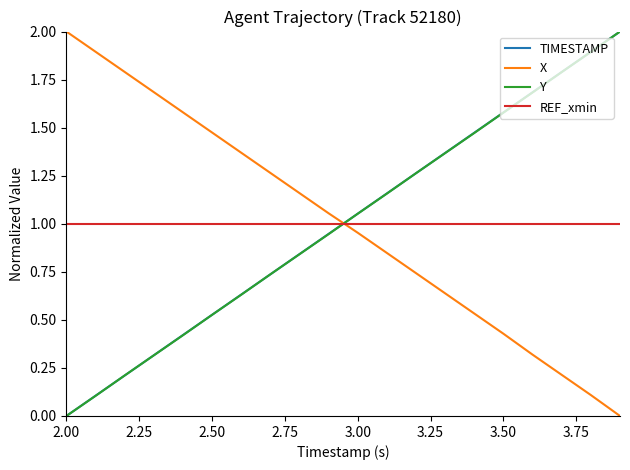

How many series are shown in this chart?

4